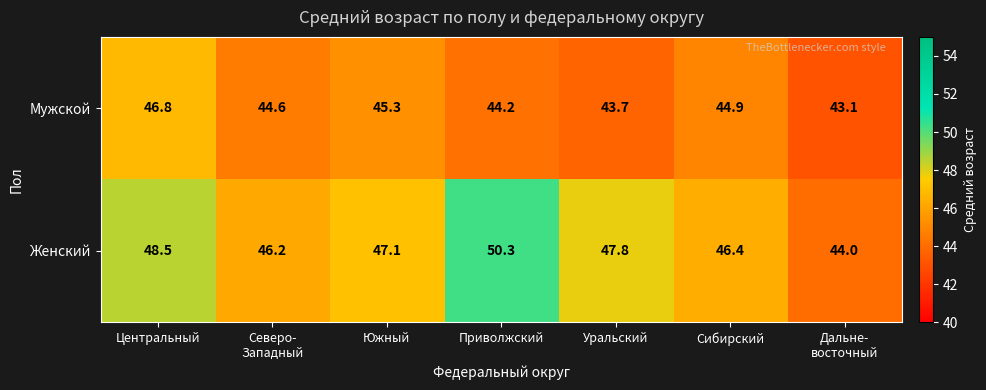

True or false: Женский has a value of 18.4 at Центральный.

False